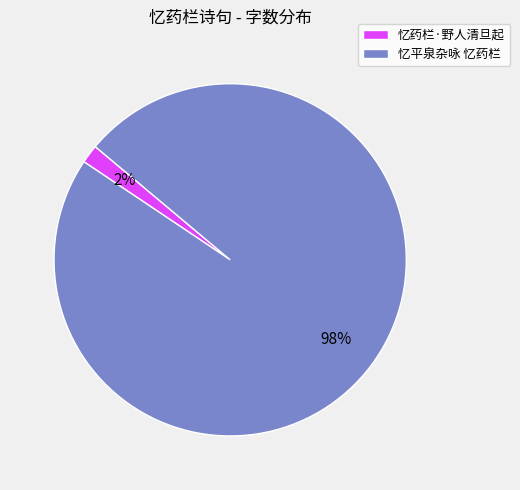

How many slices are in this pie chart?

2